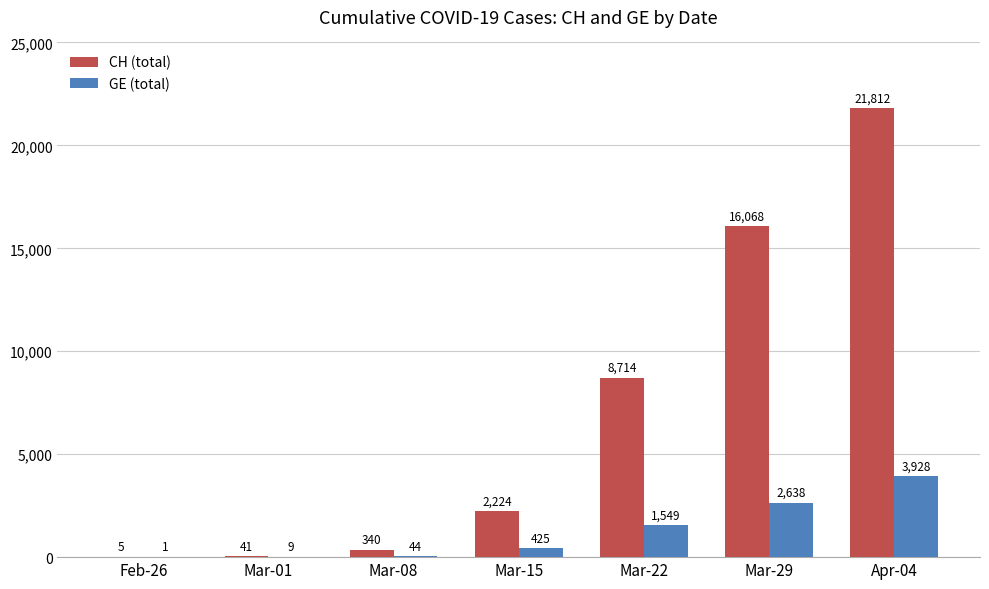

At which label does CH (total) reach its peak?

Apr-04